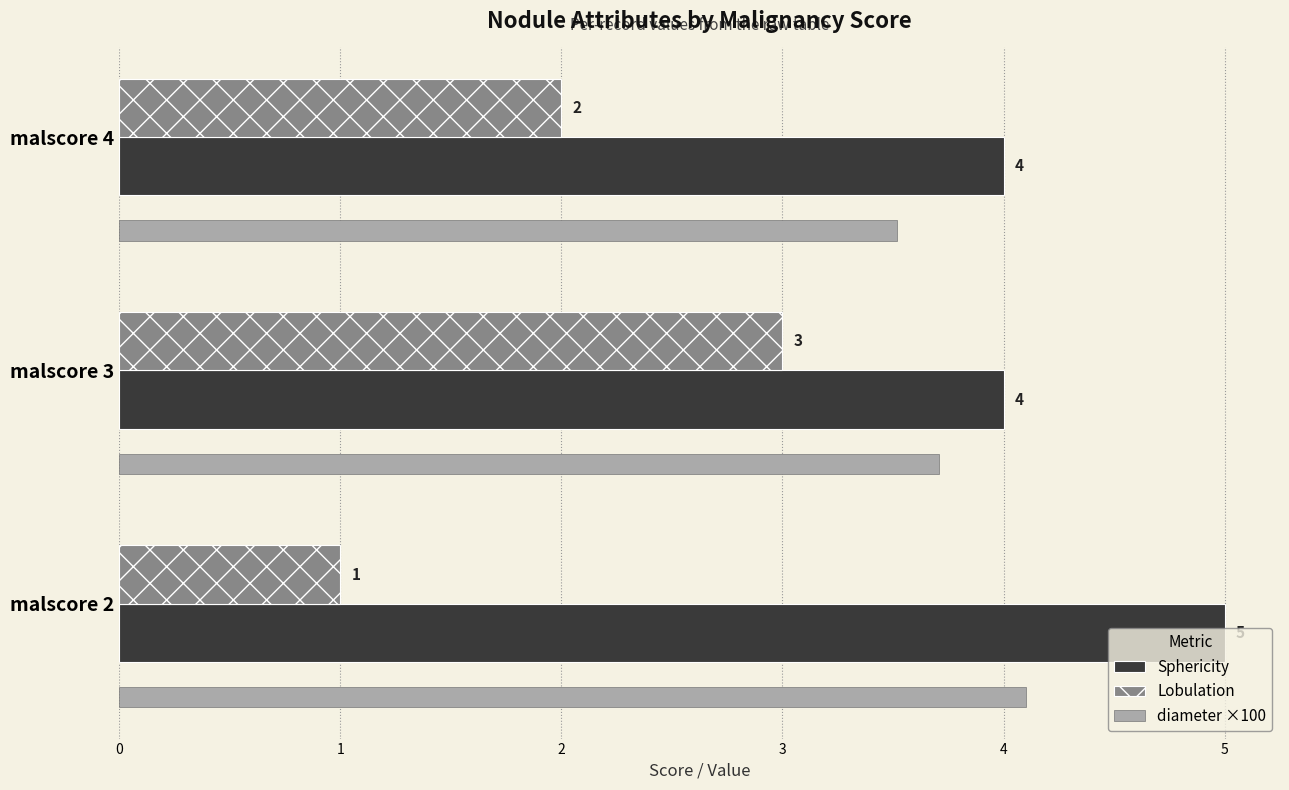

Is it true that Lobulation equals 0.4 at malscore 2?

False